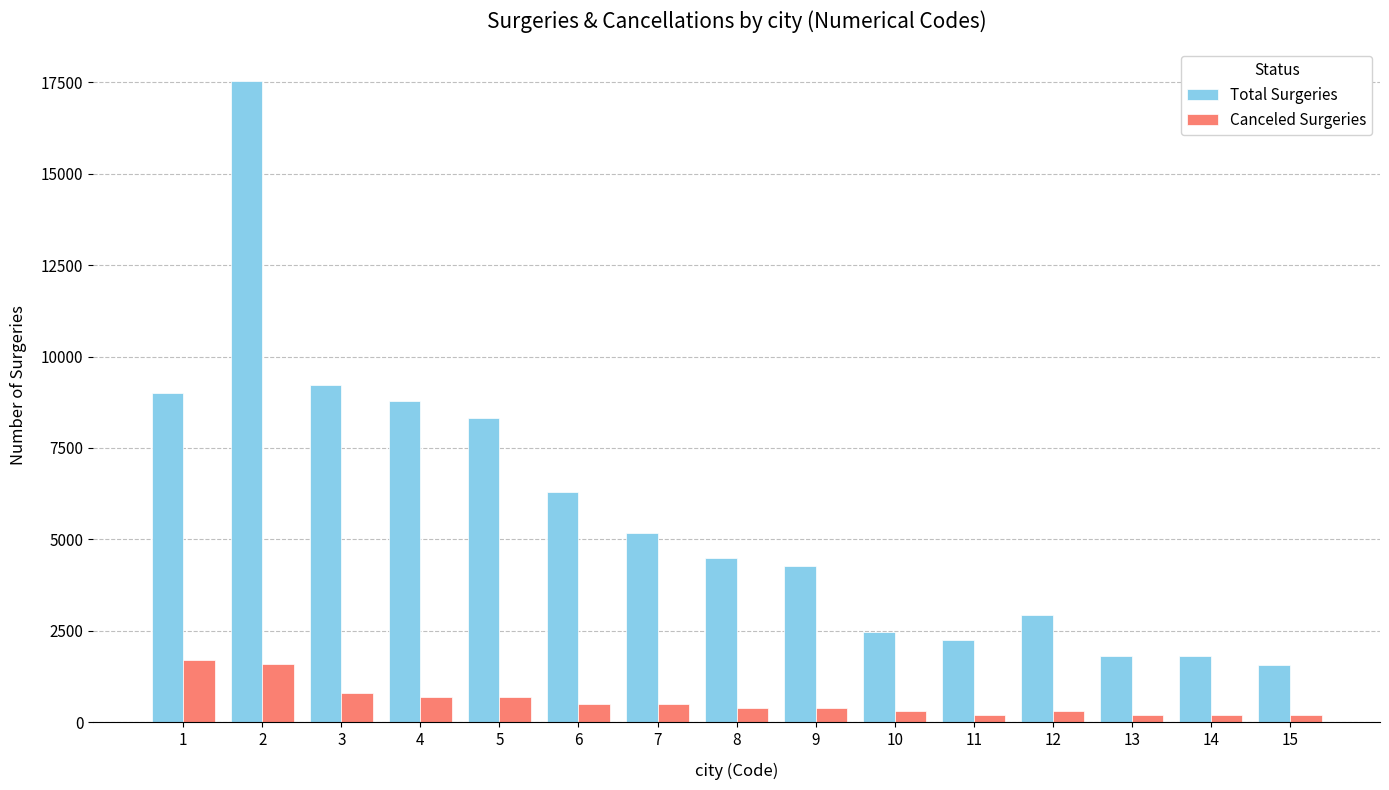

What are all the series names shown in the legend?

Total Surgeries, Canceled Surgeries